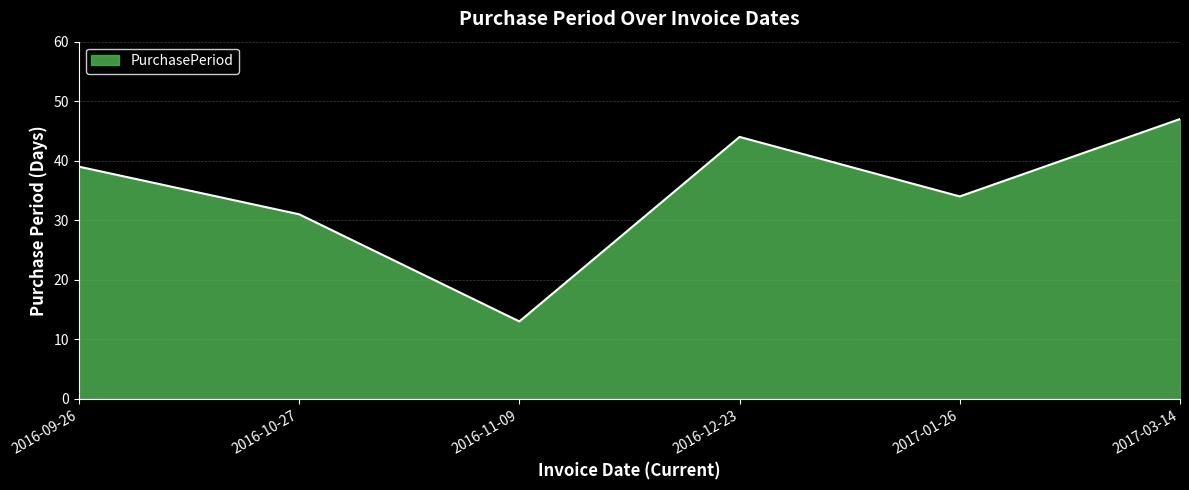

Reading left to right, extract all data points from this chart.

2016-09-26=39	2016-10-27=31	2016-11-09=13	2016-12-23=44	2017-01-26=34	2017-03-14=47